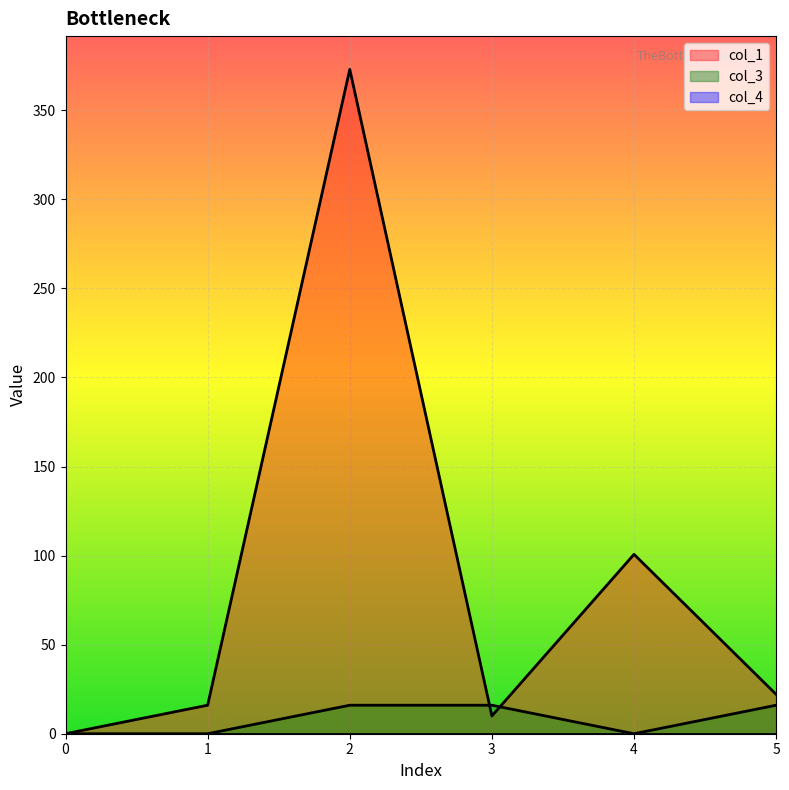

At which category does col_1 reach its first local peak?

2